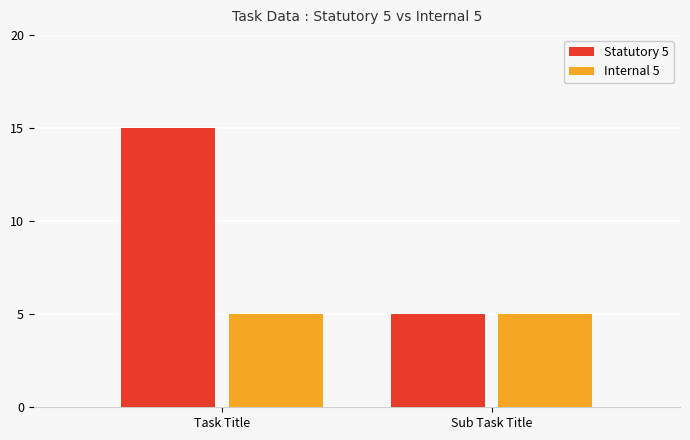

The value of Internal 5 at Sub Task Title is 7. True or false?

False